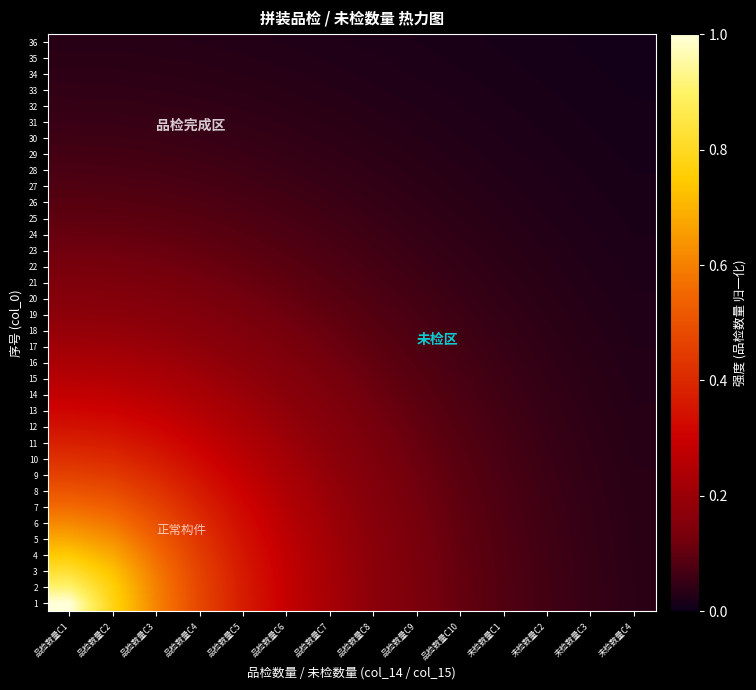

Which has a higher value, 品检数量C4 or 品检数量C9?

品检数量C4